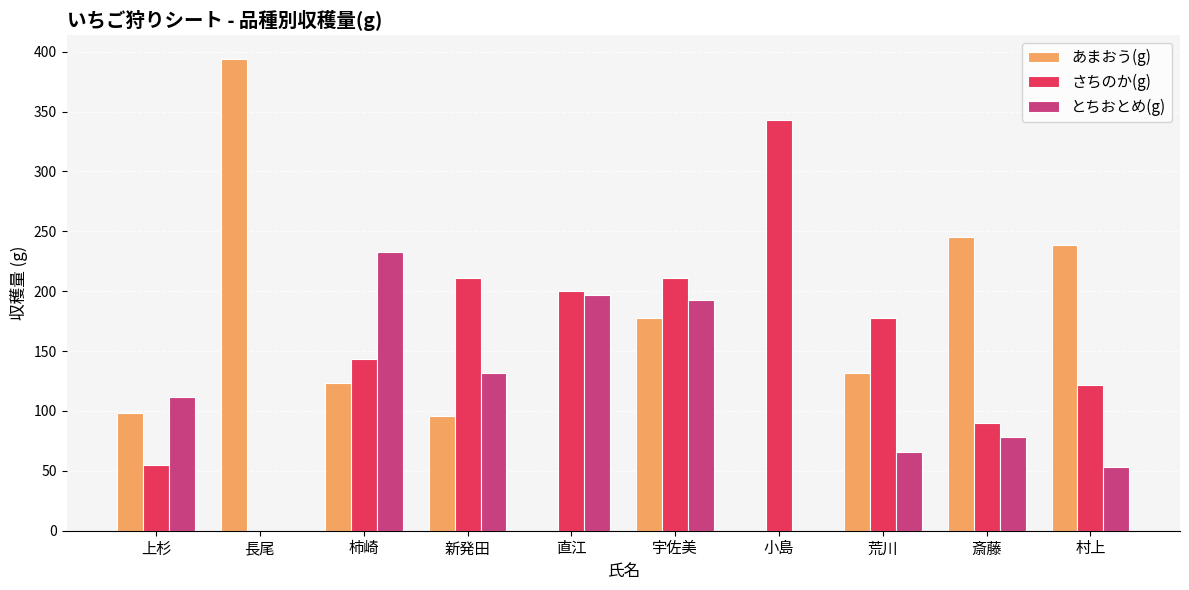

Does the chart contain stacked bars?

No